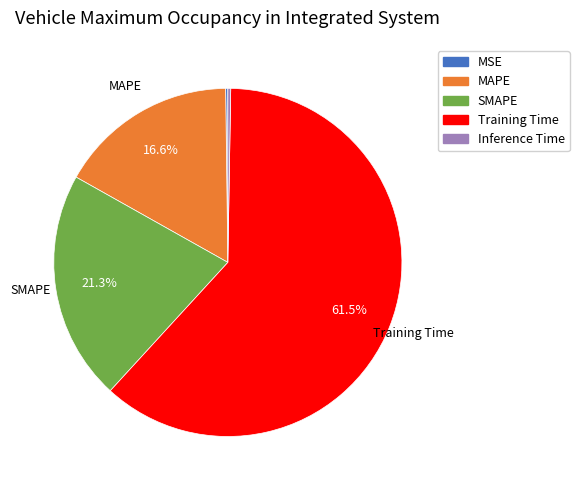

True or false: MAPE accounts for 17% of the total.

True